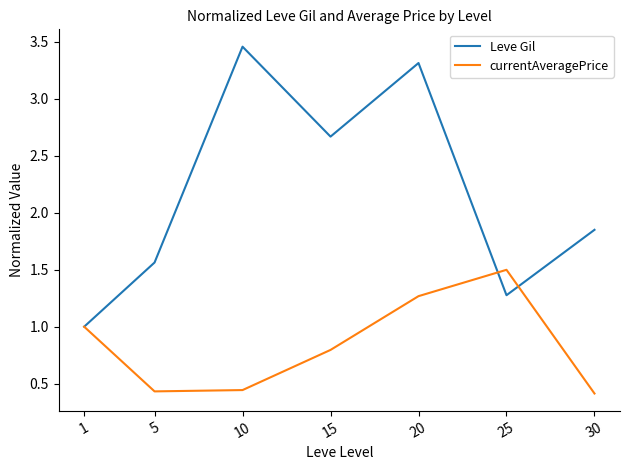

Where is Leve Gil nearest to the value 2?

30